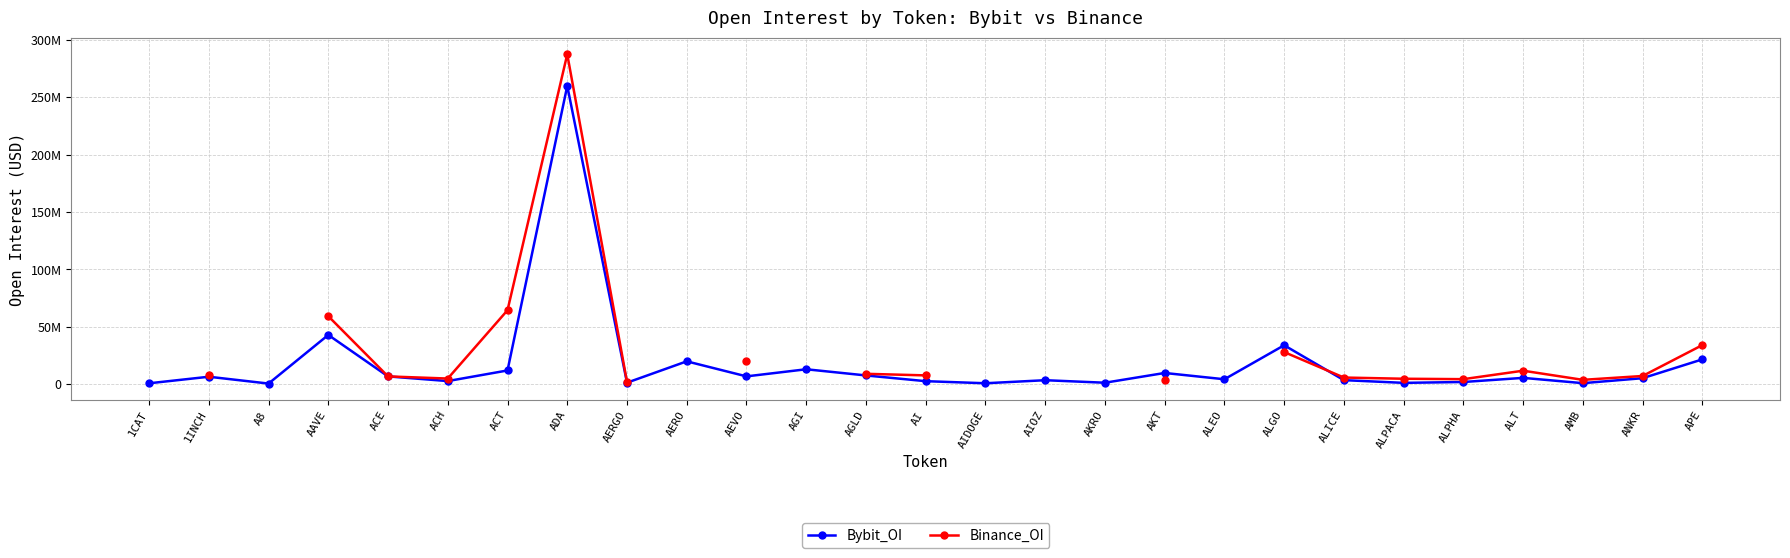

The value of Binance_OI at ACT is 17612310.2. True or false?

False